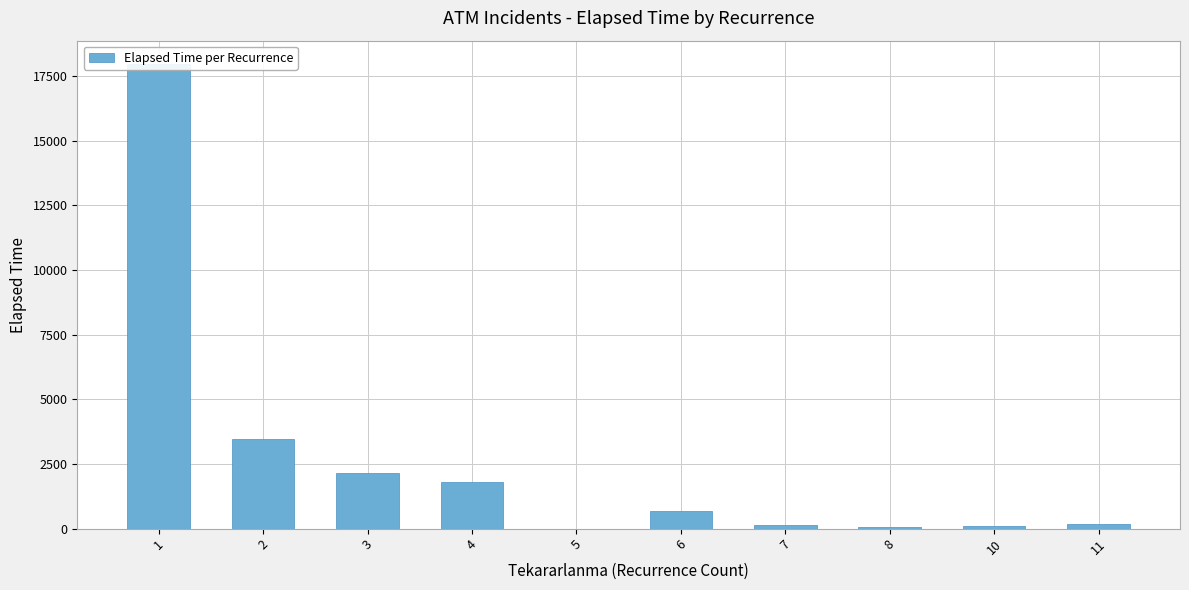

True or false: the data shows 42 at 10.

False